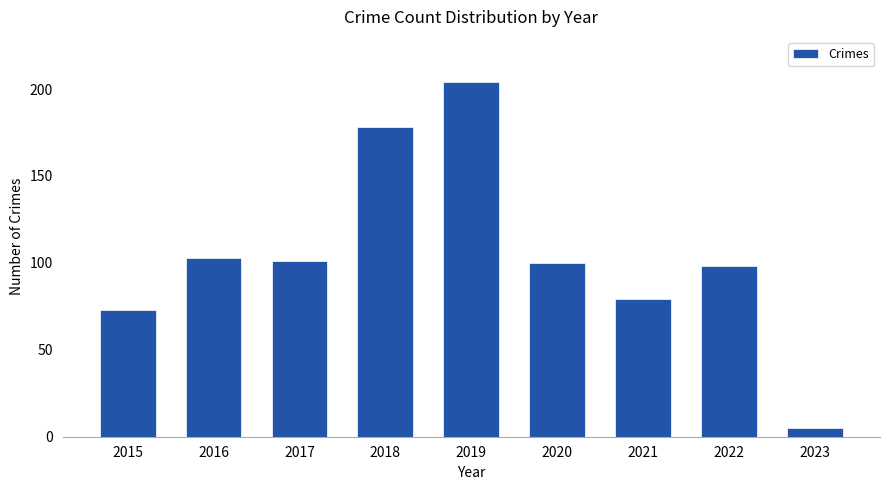

True or false: the data shows 52 at 2021.

False